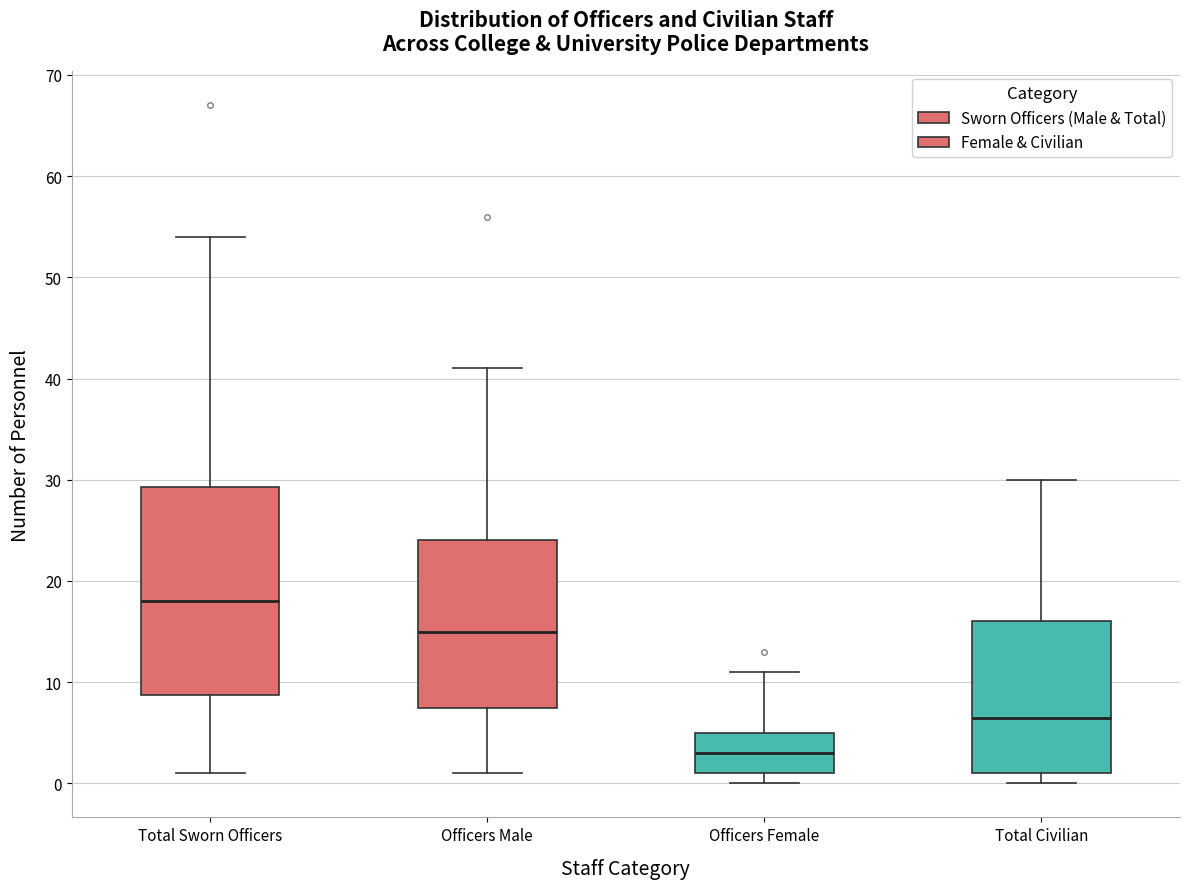

Which box has the highest median line?

Total Sworn Officers